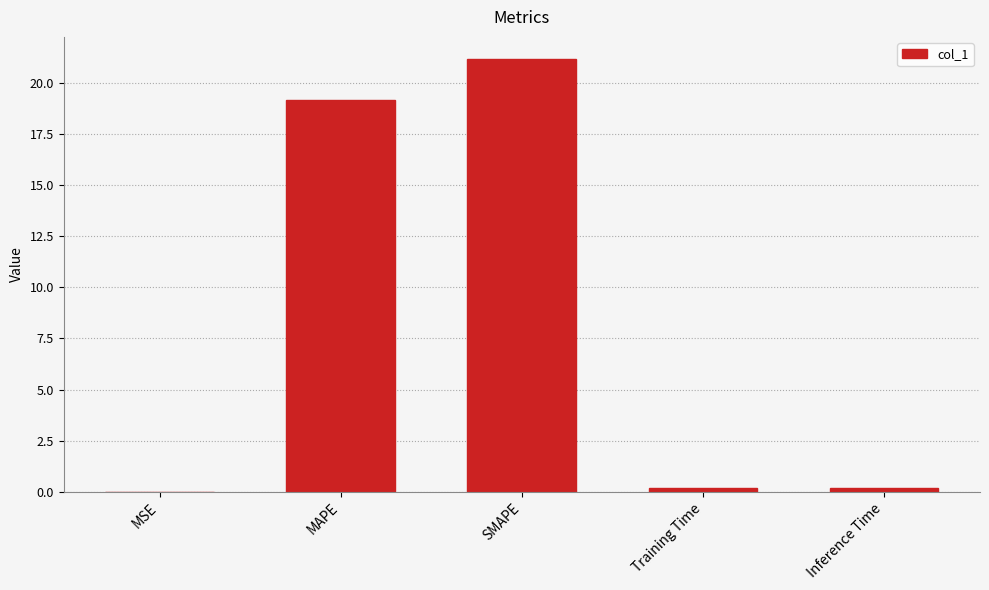

Between SMAPE and MSE, which is larger?

SMAPE